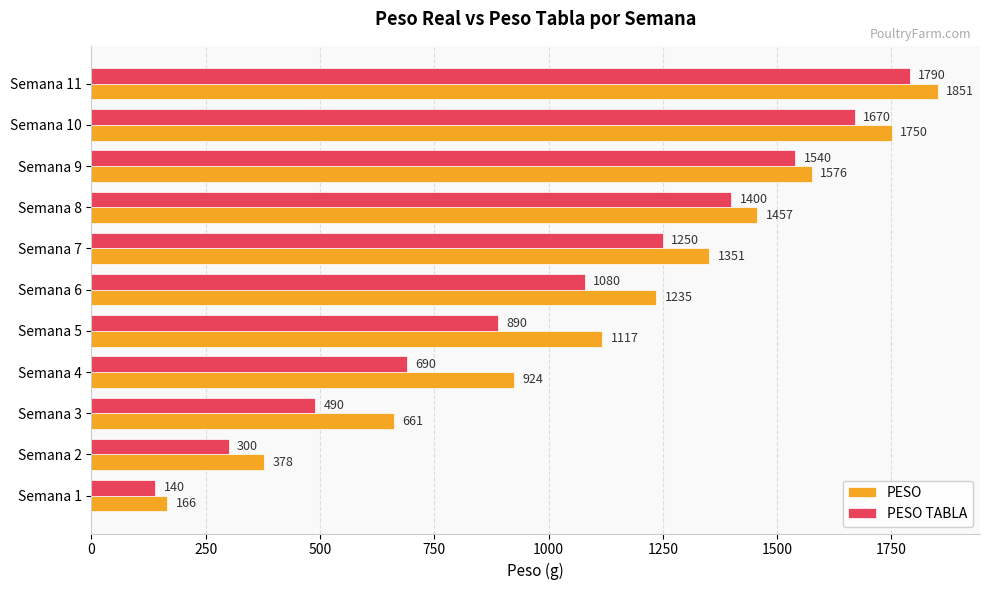

Which series has the widest spread of values?

PESO